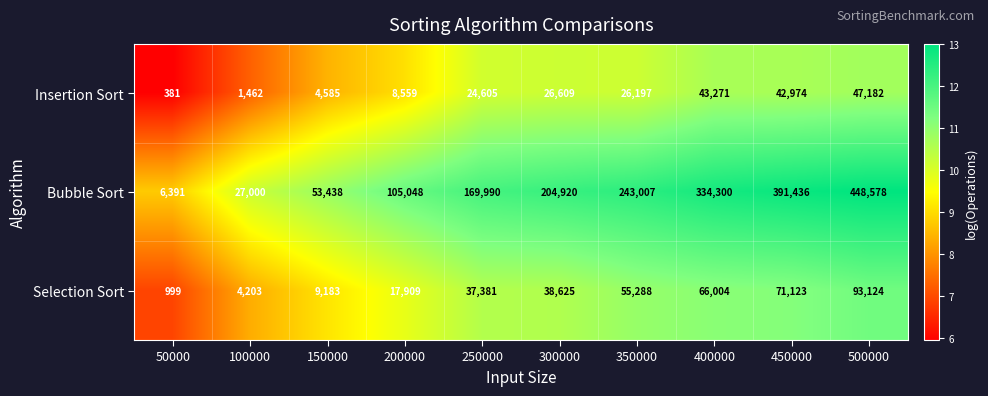

What is the minimum value shown in the chart?

381